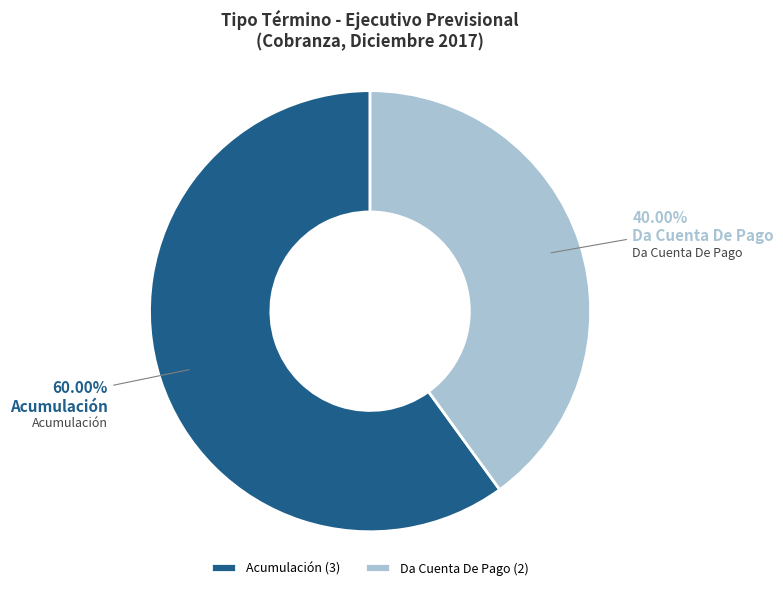

Is Da Cuenta De Pago the majority of the pie?

No